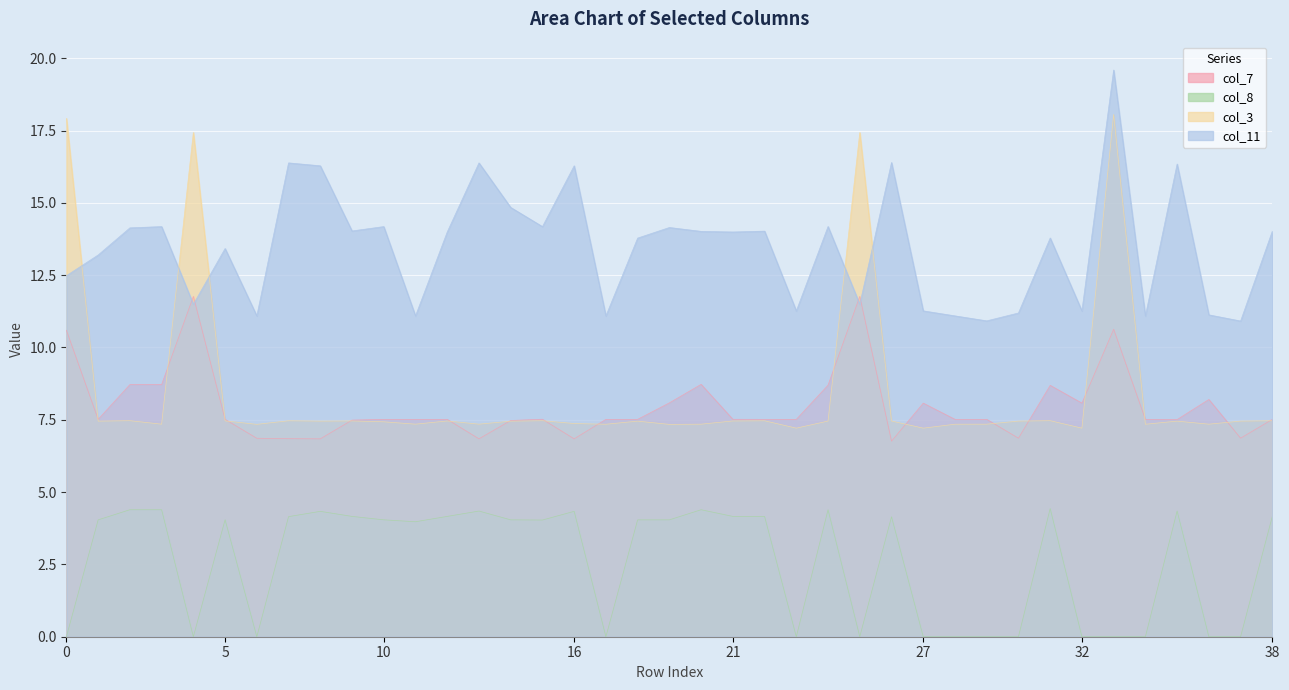

At which category does col_3 reach its first local valley?

1